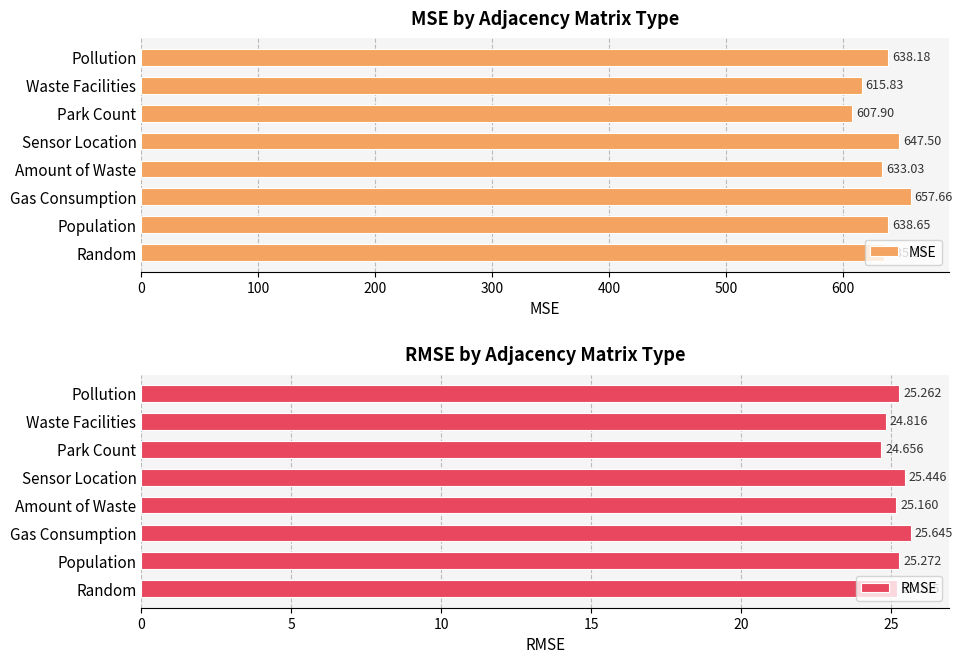

How many data points does each series have?

8